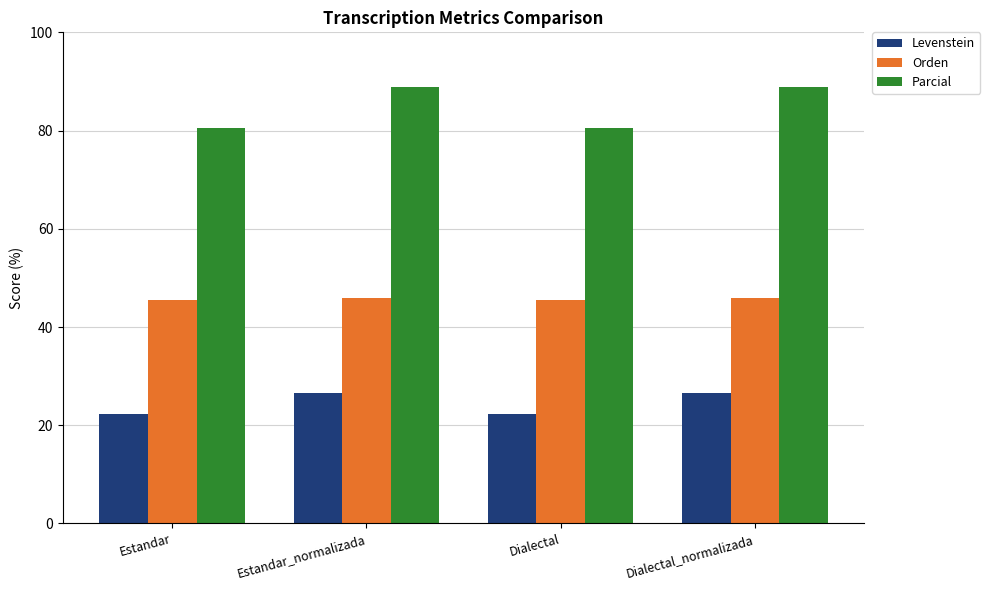

Which series changed the most between Estandar_normalizada and Dialectal?

Parcial